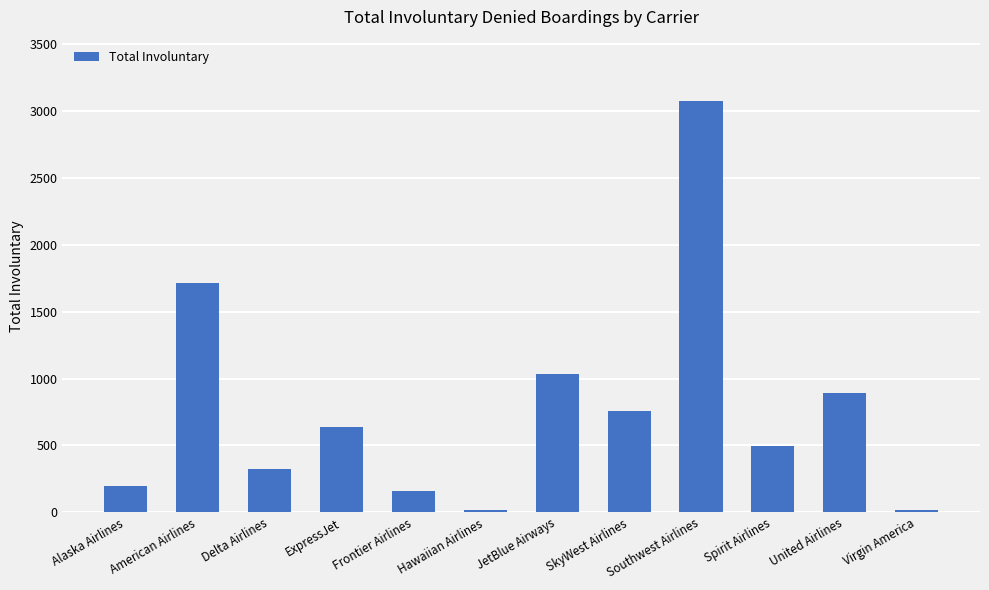

Where is the data nearest to the value 1544?

American Airlines